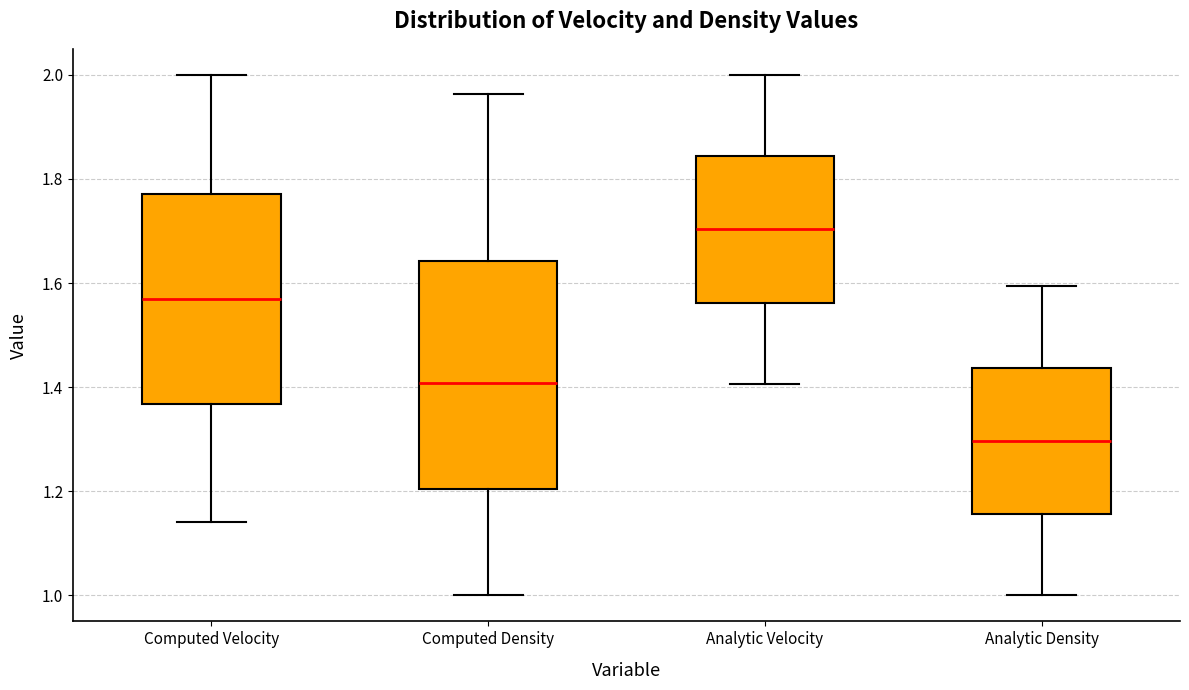

Where does the median line of the box for Computed Velocity sit on the y-axis? The values are not printed on the chart, so give them approximately, as read against the axis.

1.56